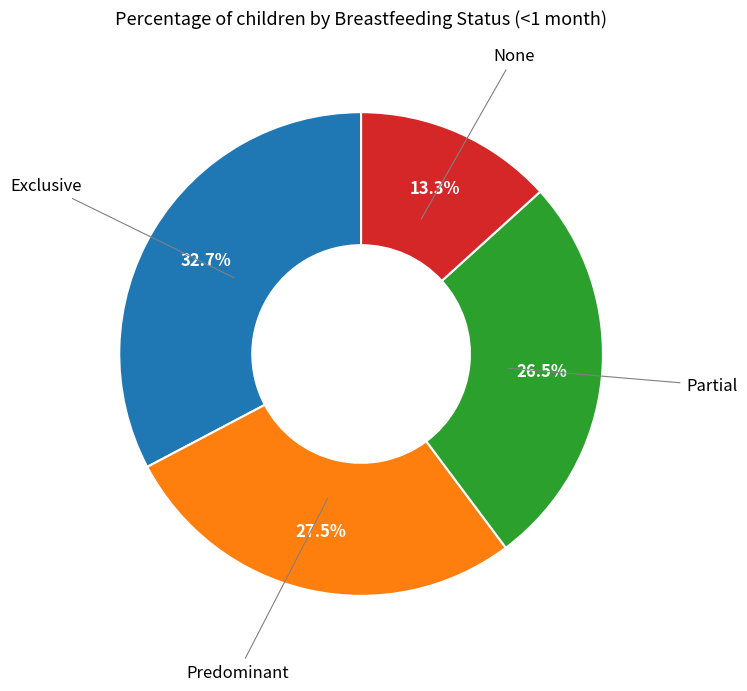

Is there a majority slice in this chart?

No